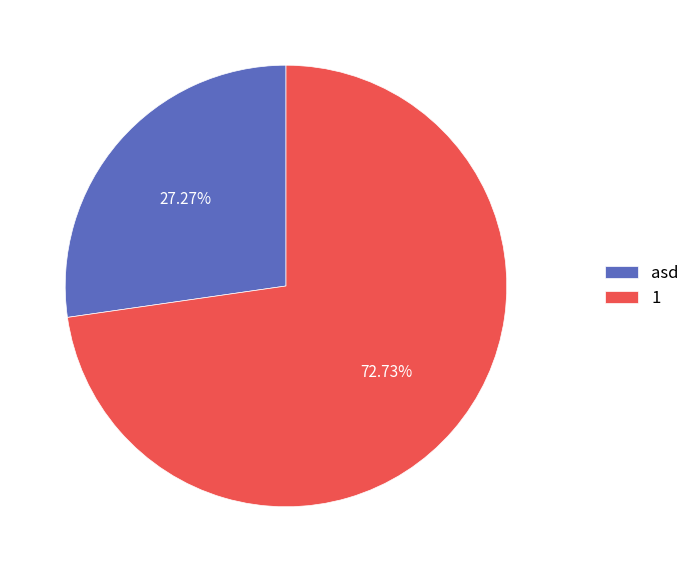

How many slices are in this pie chart?

2